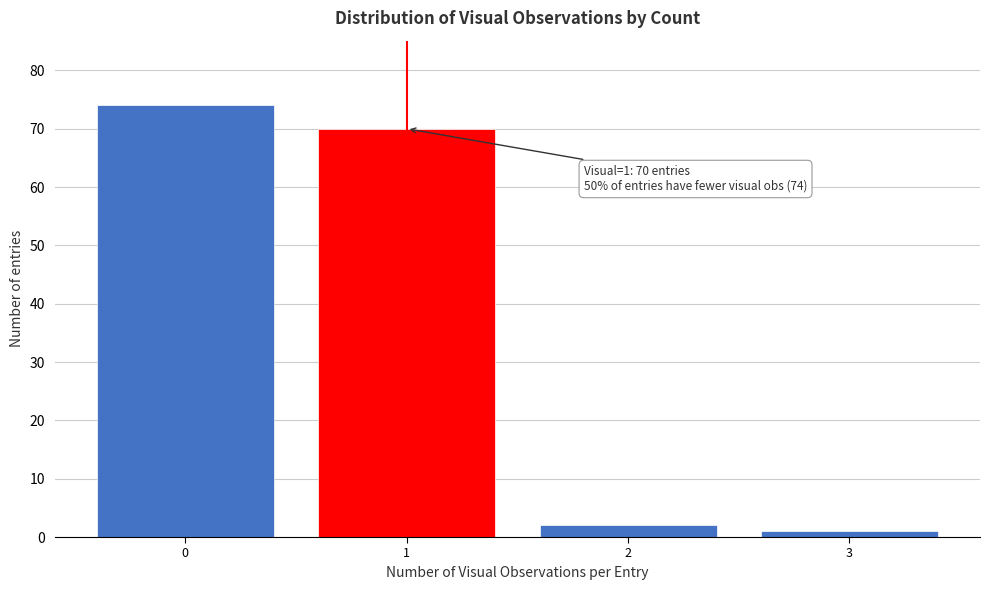

Reading left to right, extract all data points from this chart.

0=74	1=70	2=2	3=1